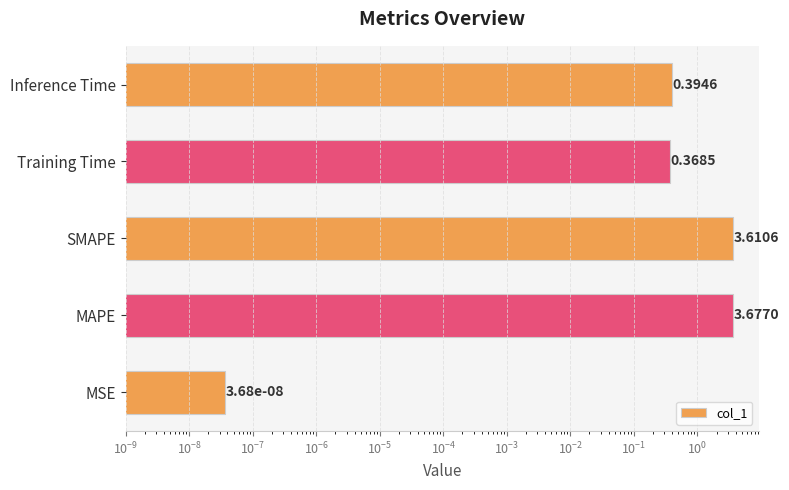

Does the chart contain stacked bars?

No